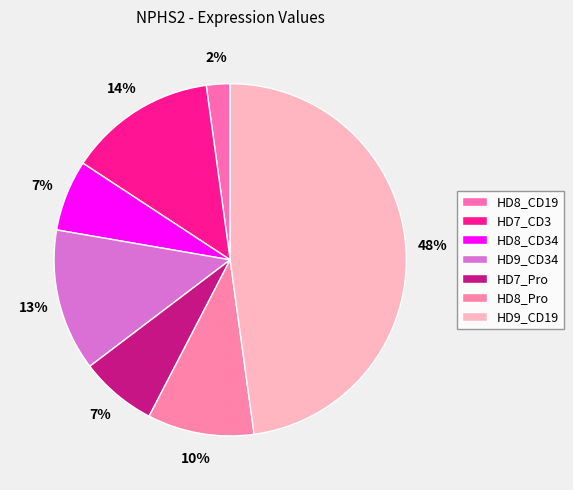

Does HD8_CD34 represent more than half of the total?

No